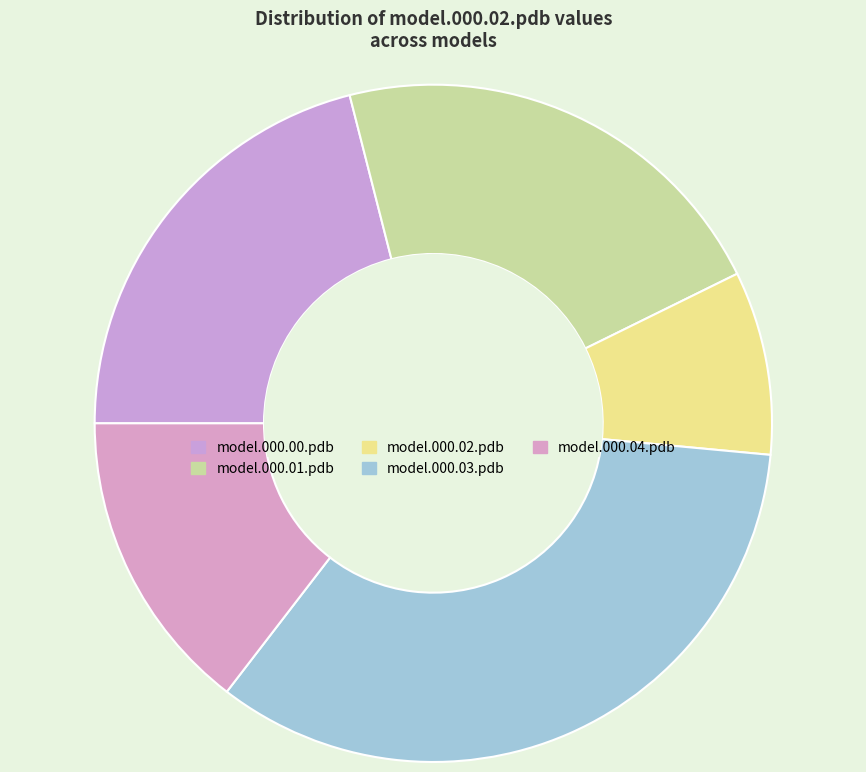

To the nearest percent, what portion does model.000.02.pdb represent?

9%